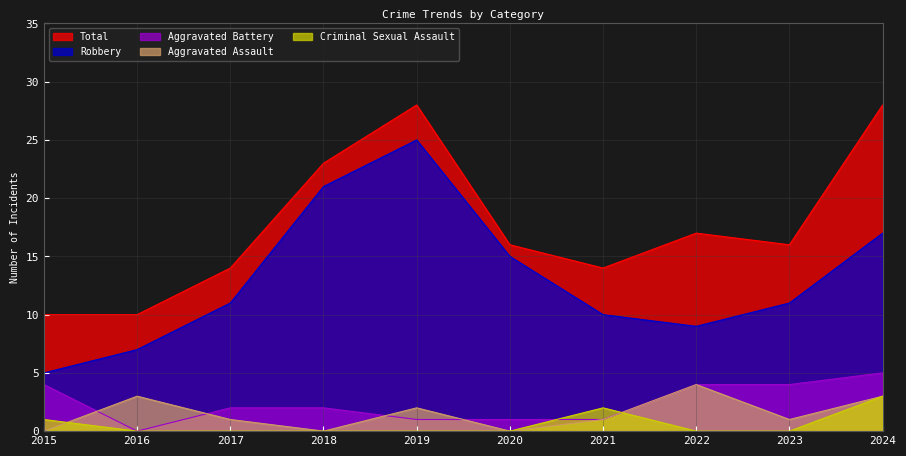

True or false: Criminal Sexual Assault has a value of -1 at 2022.

False